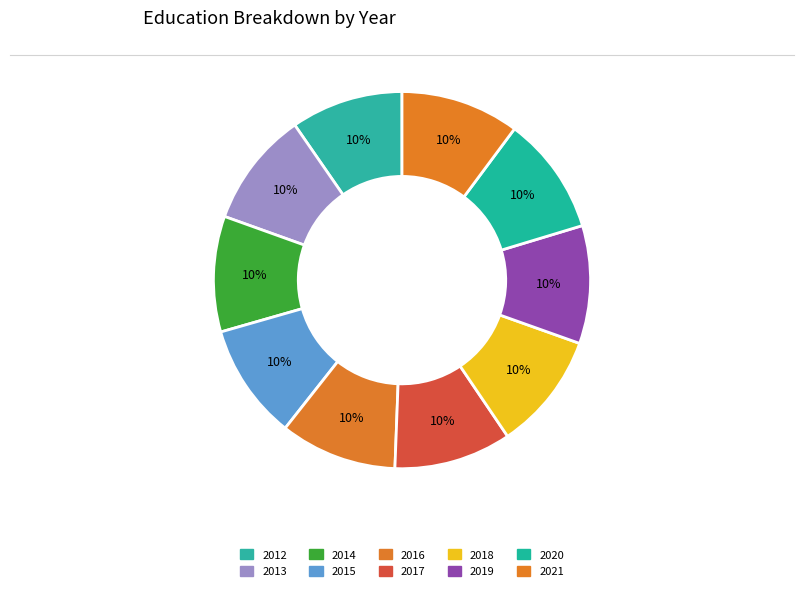

To the nearest percent, what percentage of the pie is 2019?

10%